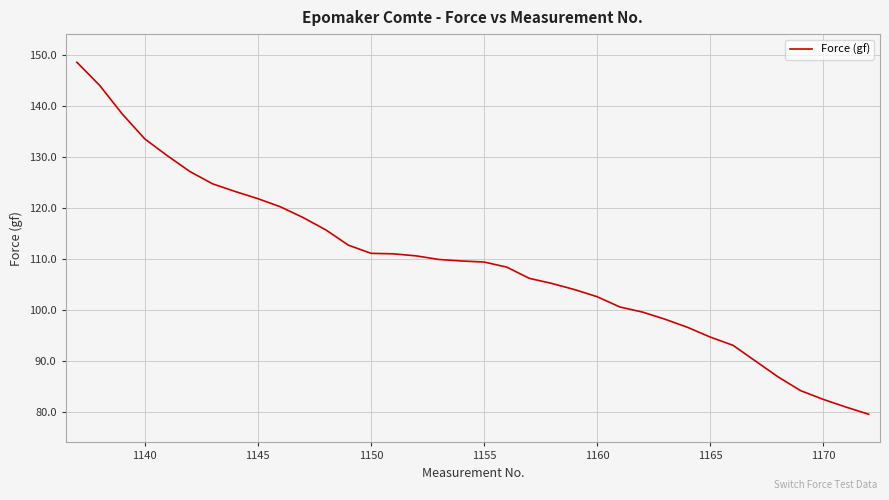

What is the difference between the maximum and minimum values?

68.9